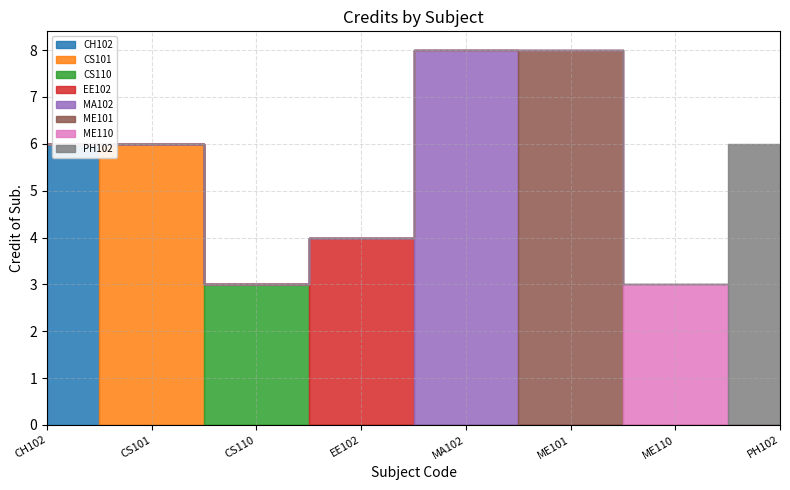

What is the sum of all values?

44